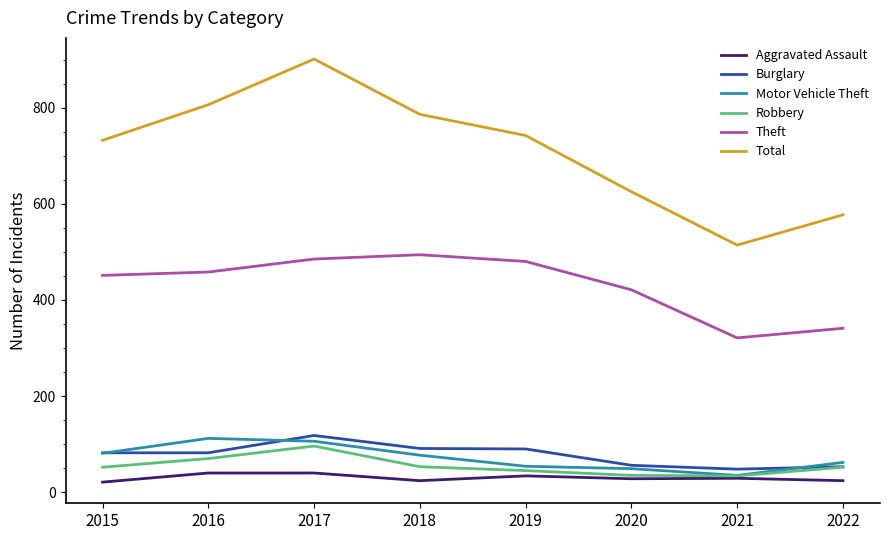

What is the maximum value shown in the chart?

901